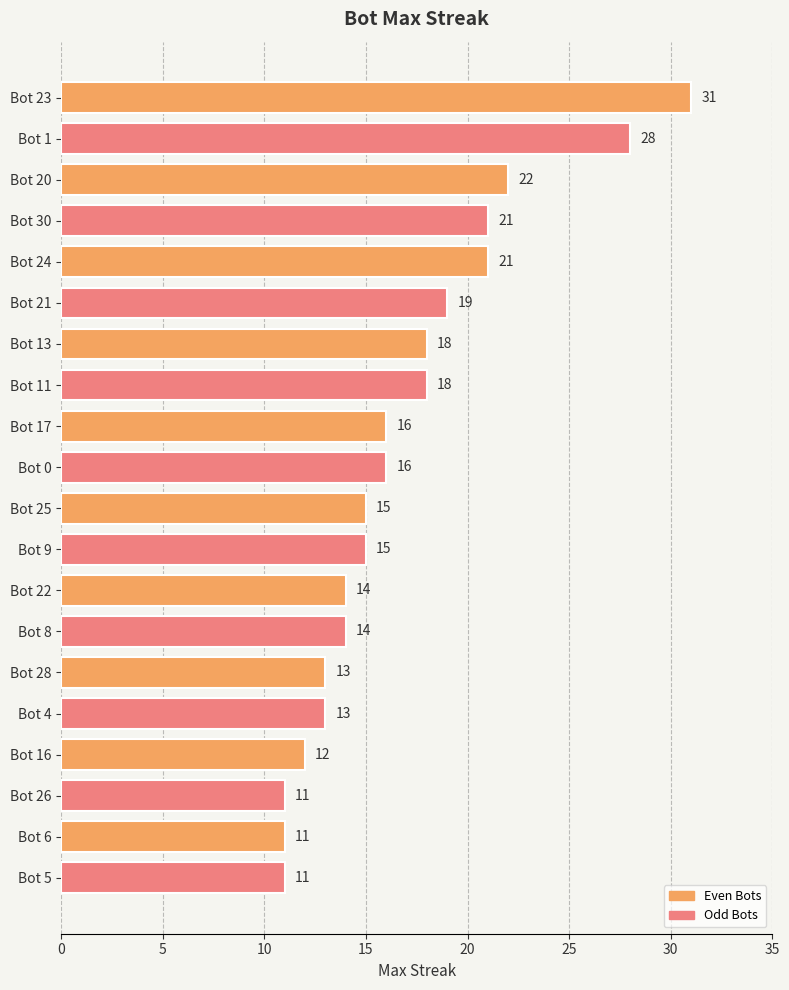

What is the maximum value shown in the chart?

31